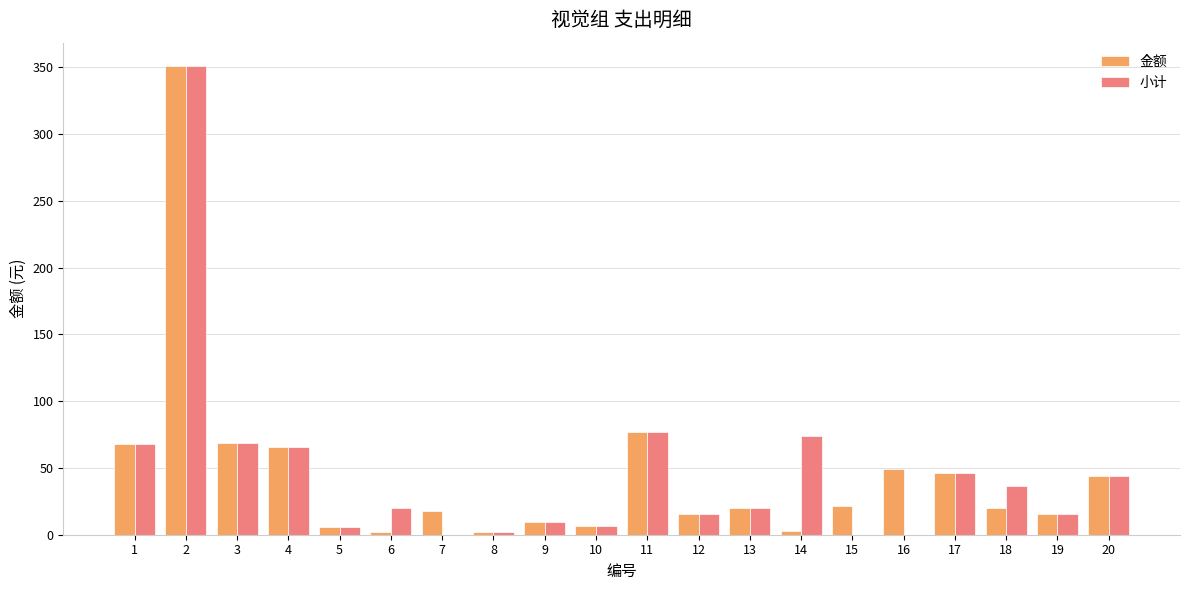

How many groups of bars are there?

20